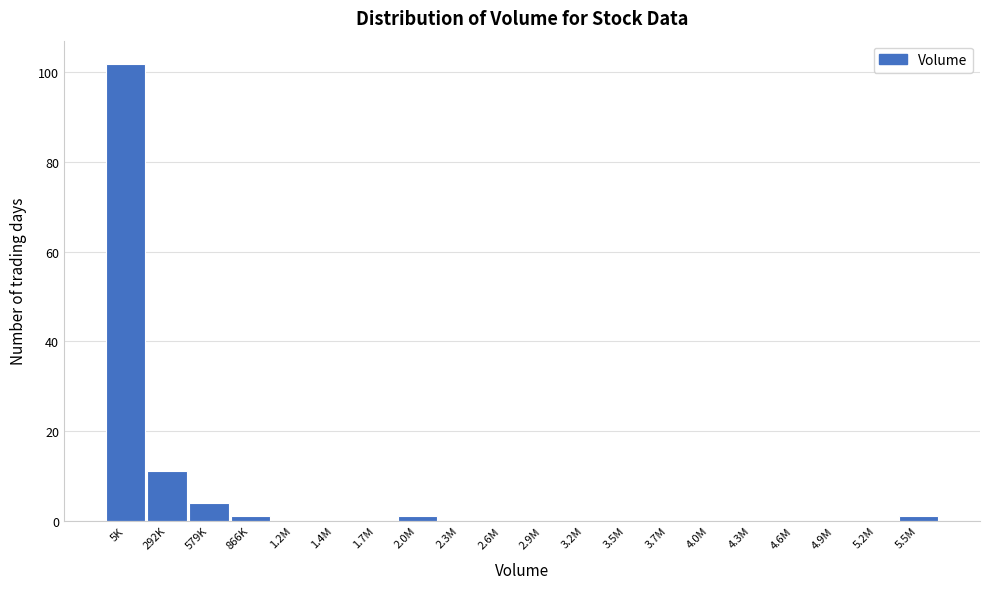

Reading left to right, what are all the values shown in this chart?

5K=102	292K=11	579K=4	866K=1	1.2M=0	1.4M=0	1.7M=0	2.0M=1	2.3M=0	2.6M=0	2.9M=0	3.2M=0	3.5M=0	3.7M=0	4.0M=0	4.3M=0	4.6M=0	4.9M=0	5.2M=0	5.5M=1